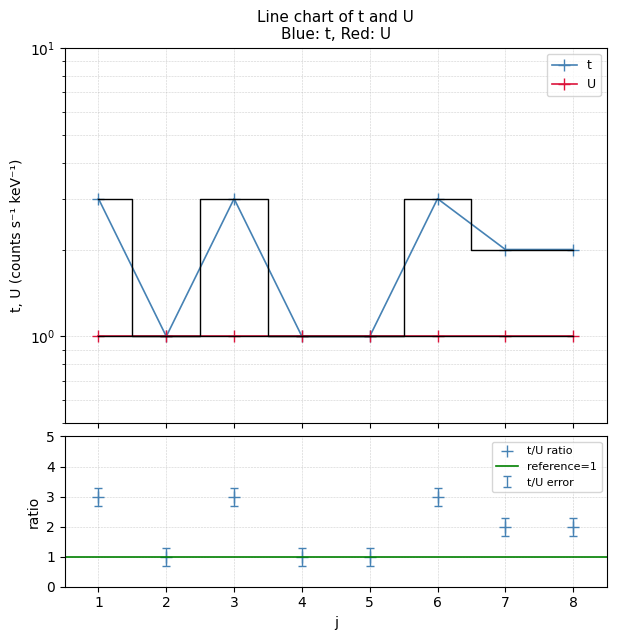

List the labels in order of value, smallest first.

2, 4, 5, 7, 8, 1, 3, 6